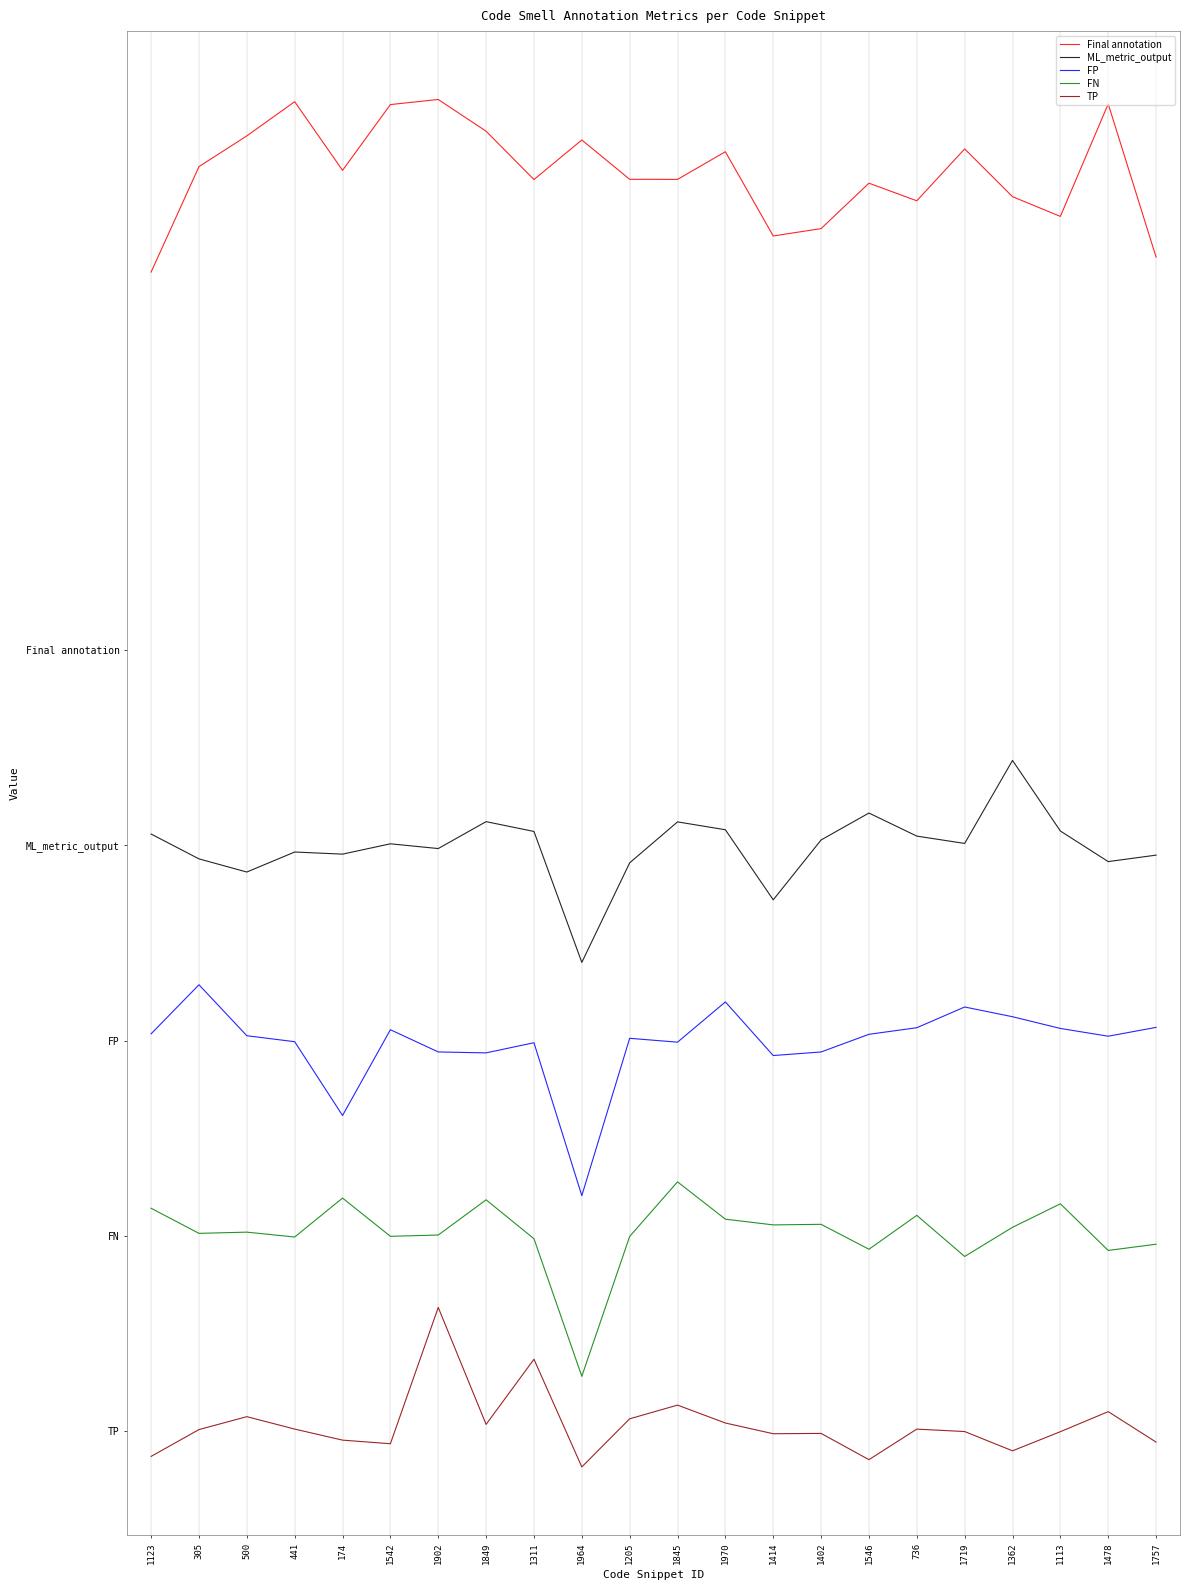

List the series in order of their overall mean, highest first.

Final annotation, ML_metric_output, FP, FN, TP